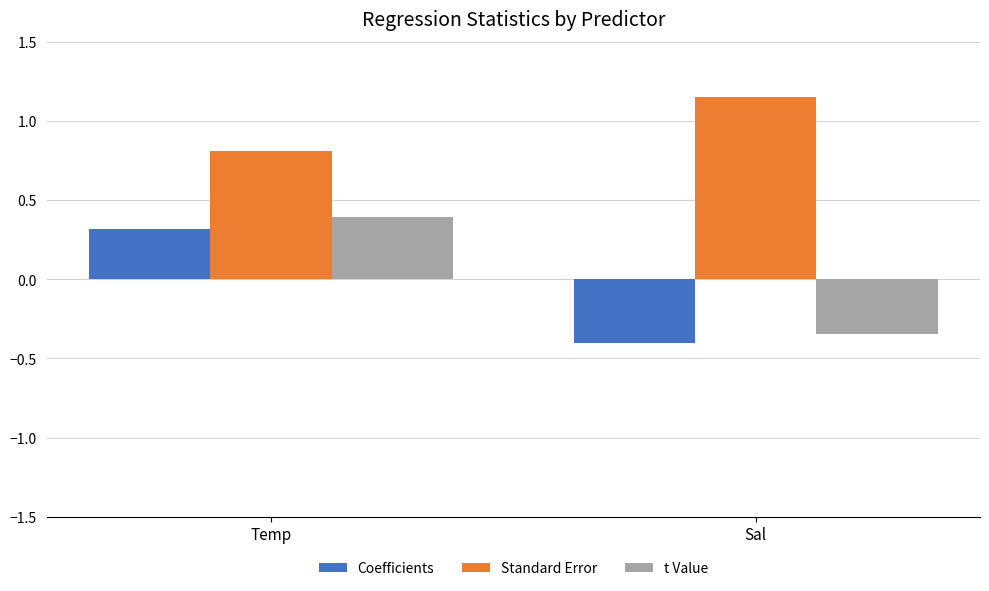

How many data points in t Value are less than 0?

1